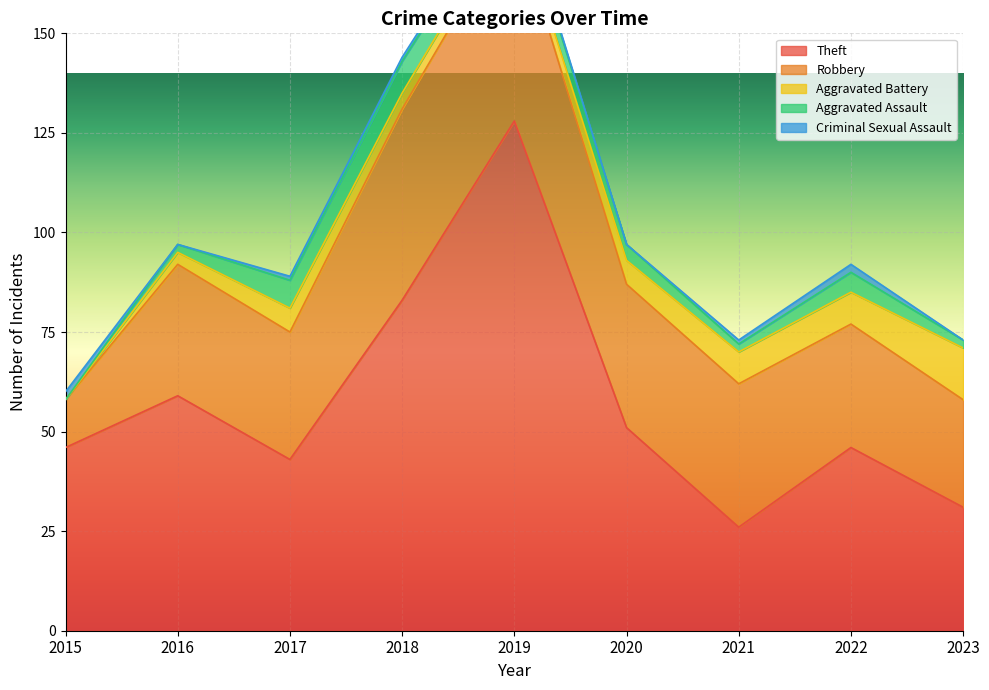

True or false: Aggravated Battery and Theft intersect in this chart.

False